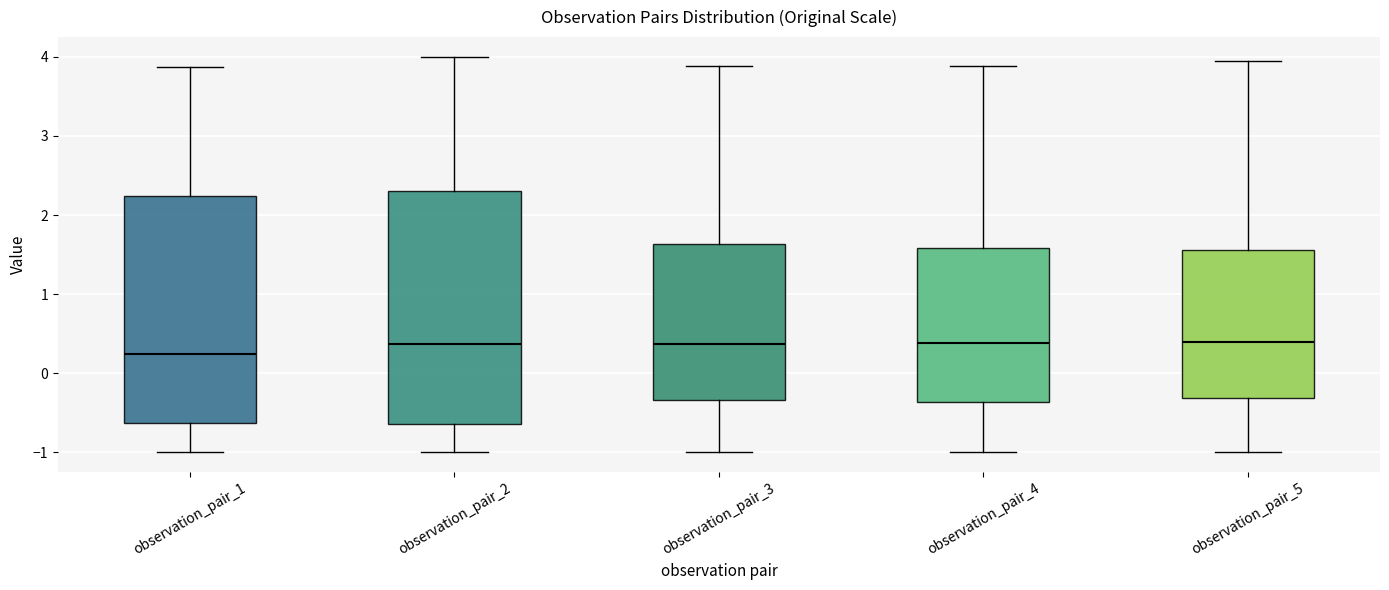

Reading left to right, read every box against the y-axis: the position of its median line, the range the box covers, and the ends of its whiskers. The values are not printed on the chart, so give them approximately, as read against the axis.

observation_pair_1: median 0.2, box -0.6 to 2.2, whiskers -1.0 to 3.9
observation_pair_2: median 0.4, box -0.6 to 2.3, whiskers -1.0 to 4.0
observation_pair_3: median 0.4, box -0.3 to 1.6, whiskers -1.0 to 3.9
observation_pair_4: median 0.4, box -0.4 to 1.6, whiskers -1.0 to 3.9
observation_pair_5: median 0.4, box -0.3 to 1.6, whiskers -1.0 to 4.0